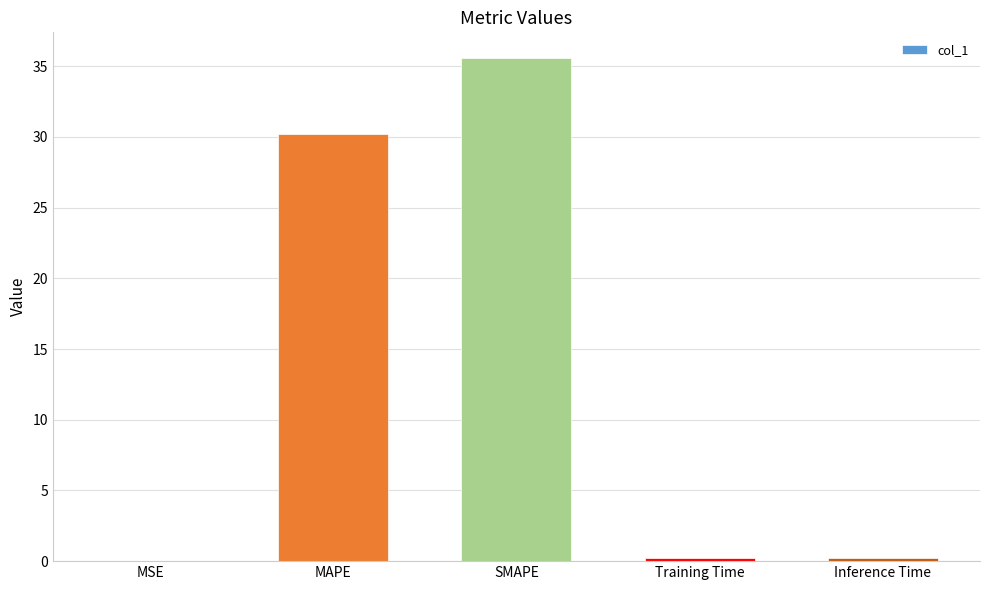

At which category does the chart reach its peak across all series?

SMAPE